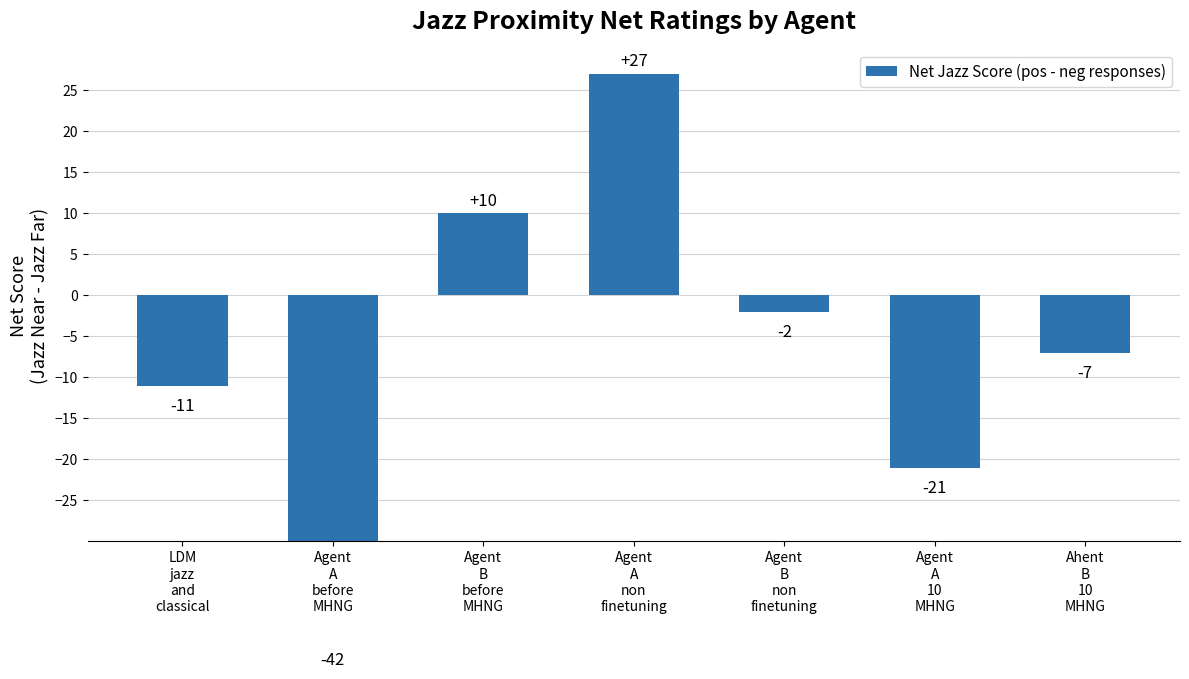

What is the value of the 2nd bar from the left?

-42